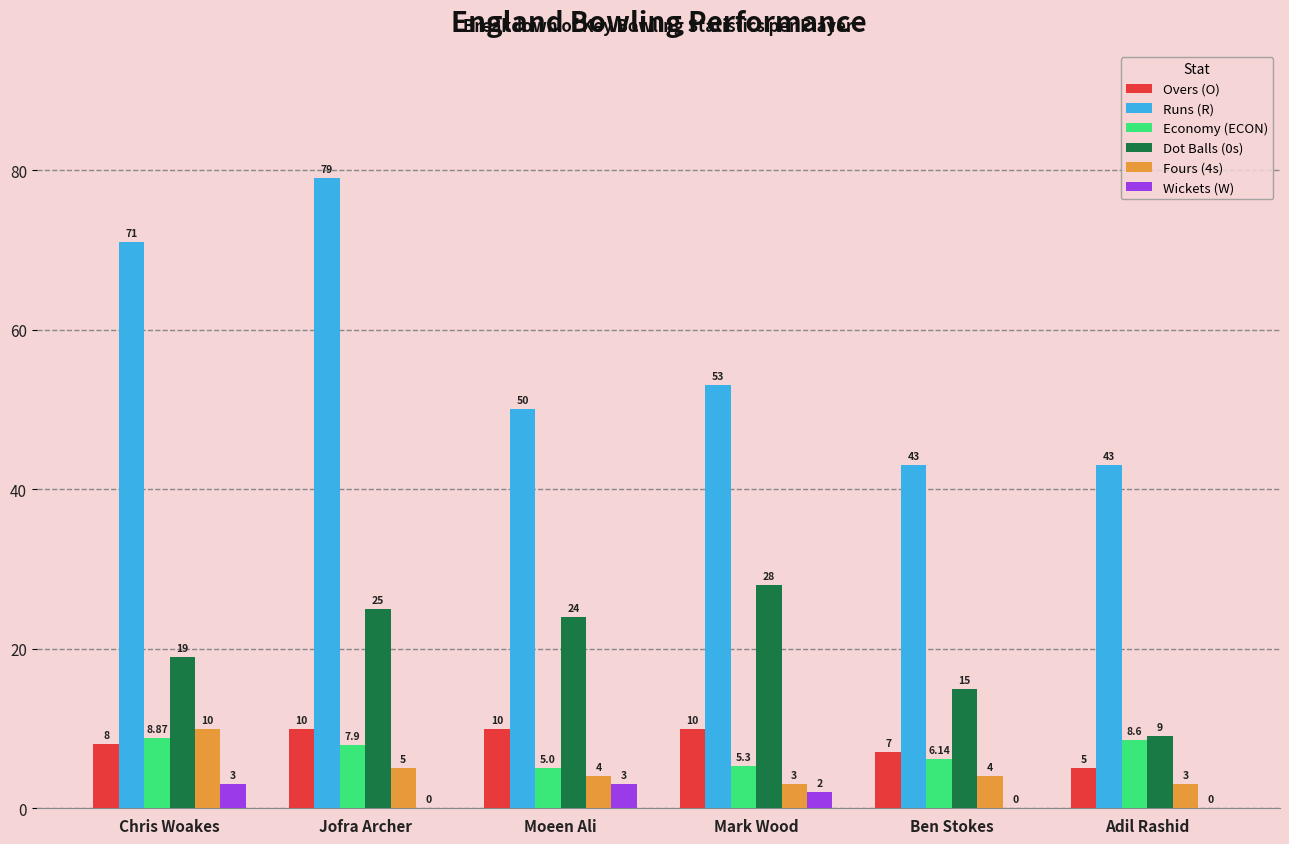

What is the average value of the Dot Balls (0s) series?

20.0